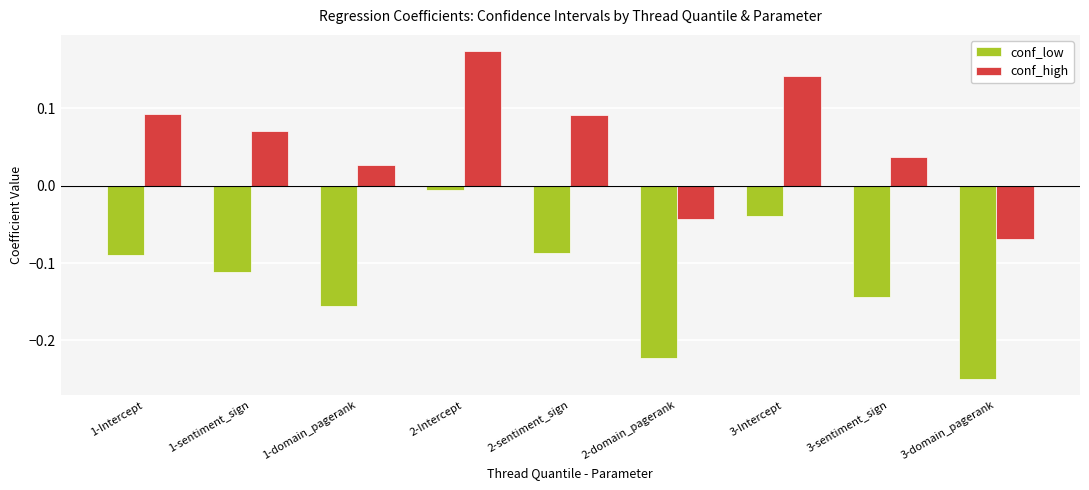

At which label does conf_high reach its peak?

2-Intercept